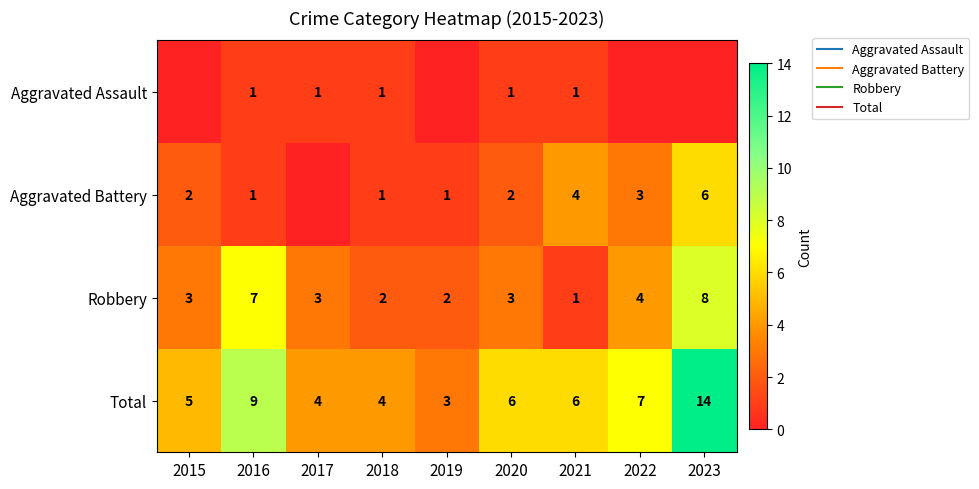

Rank the series by their average value, from lowest to highest.

Aggravated Assault, Aggravated Battery, Robbery, Total